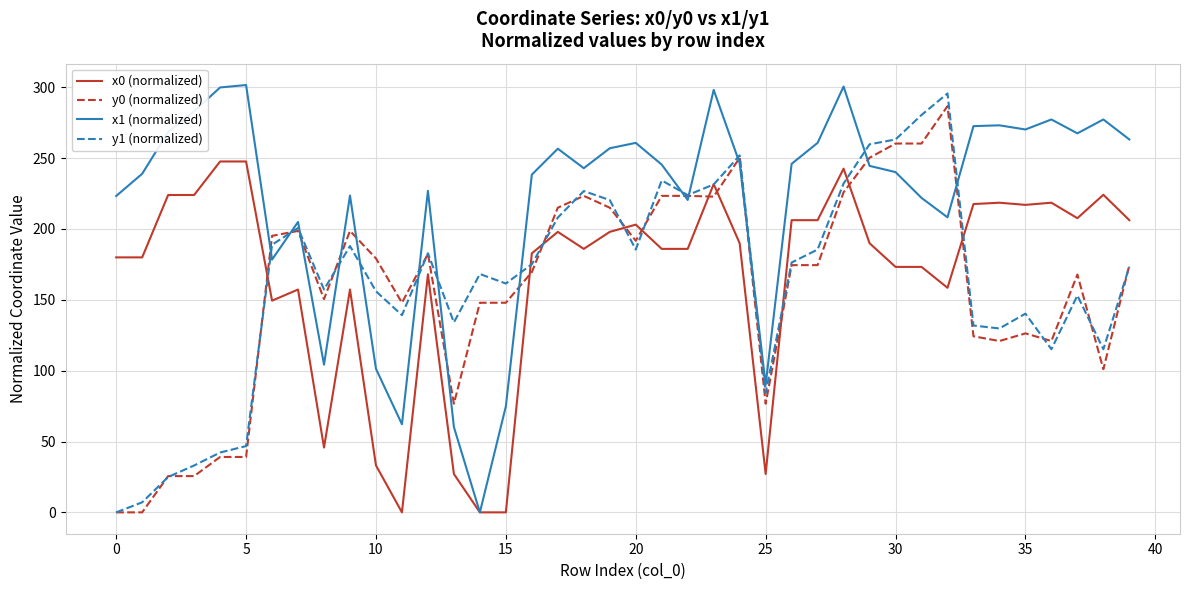

How many values in the x1 (normalized) series exceed 245?

20